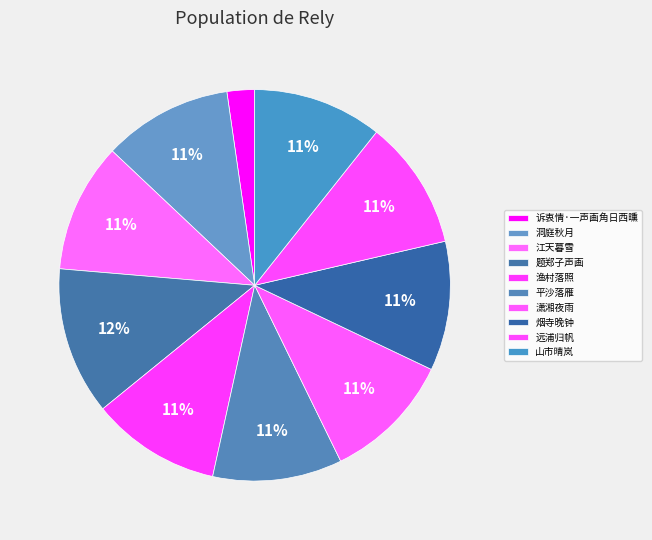

True or false: 诉衷情·一声画角日西曛 accounts for 1% of the total.

False